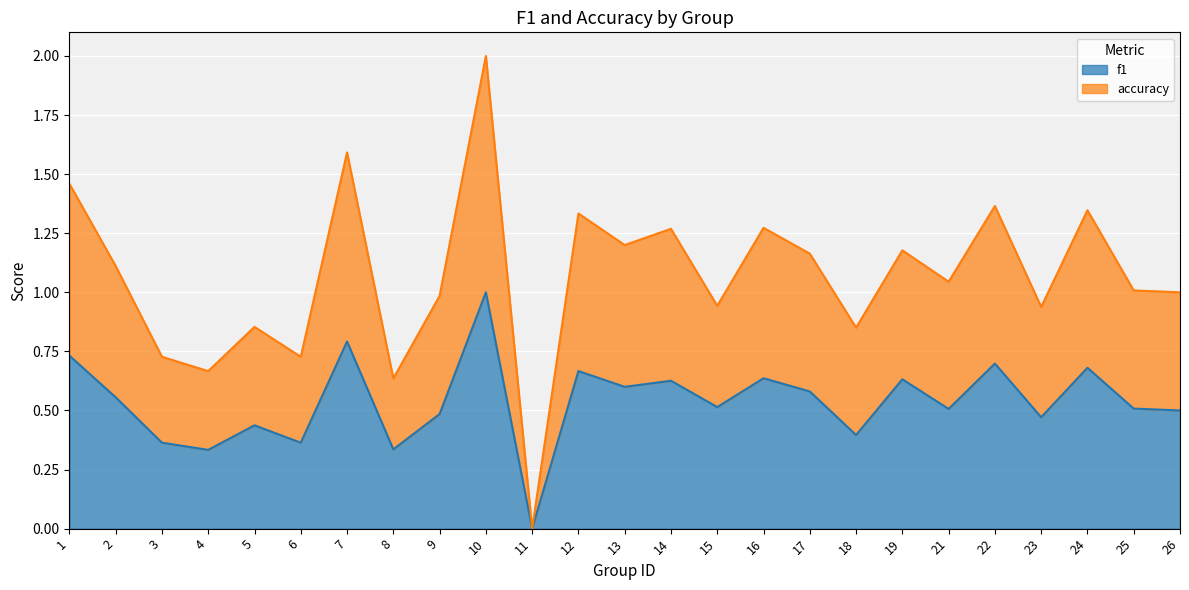

True or false: f1 and accuracy intersect in this chart.

False